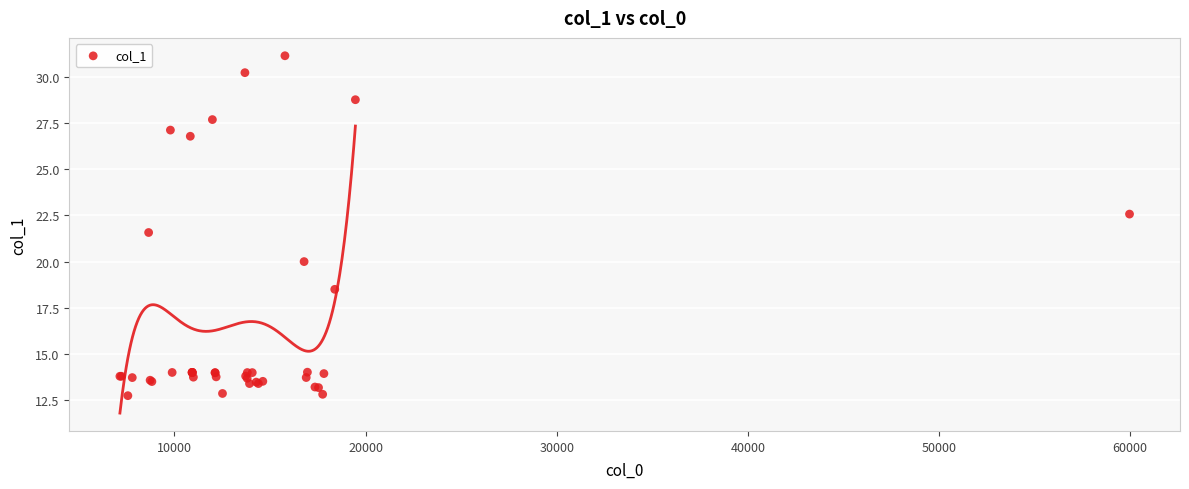

What Y value in the scatter plot is closest to 21?

21.6